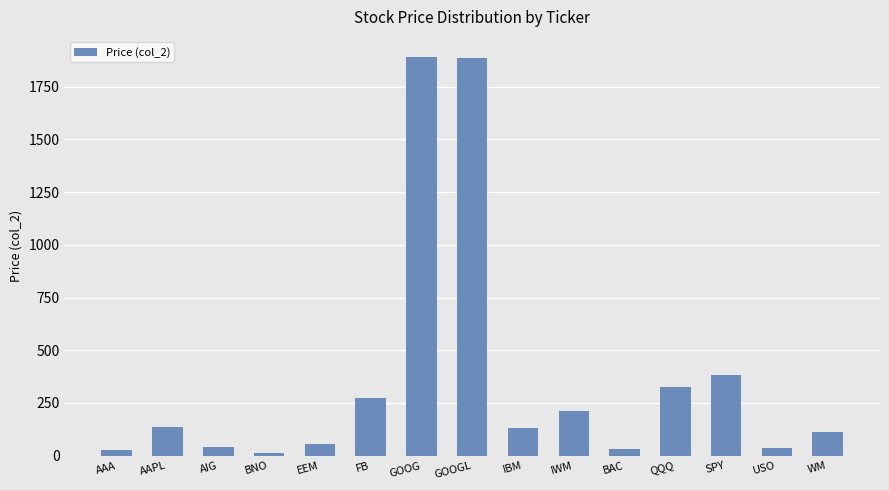

What is the smallest value displayed?

13.9